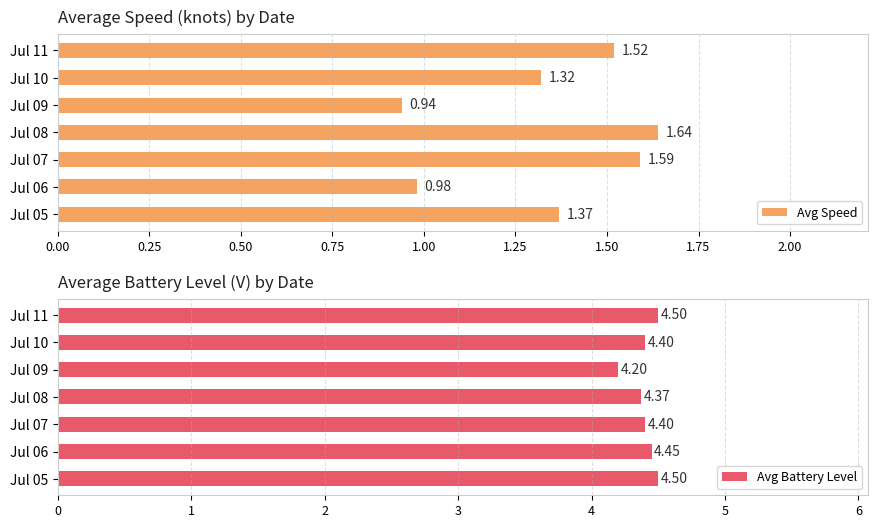

What is the difference between the maximum and minimum values in the Avg Speed series?

0.7